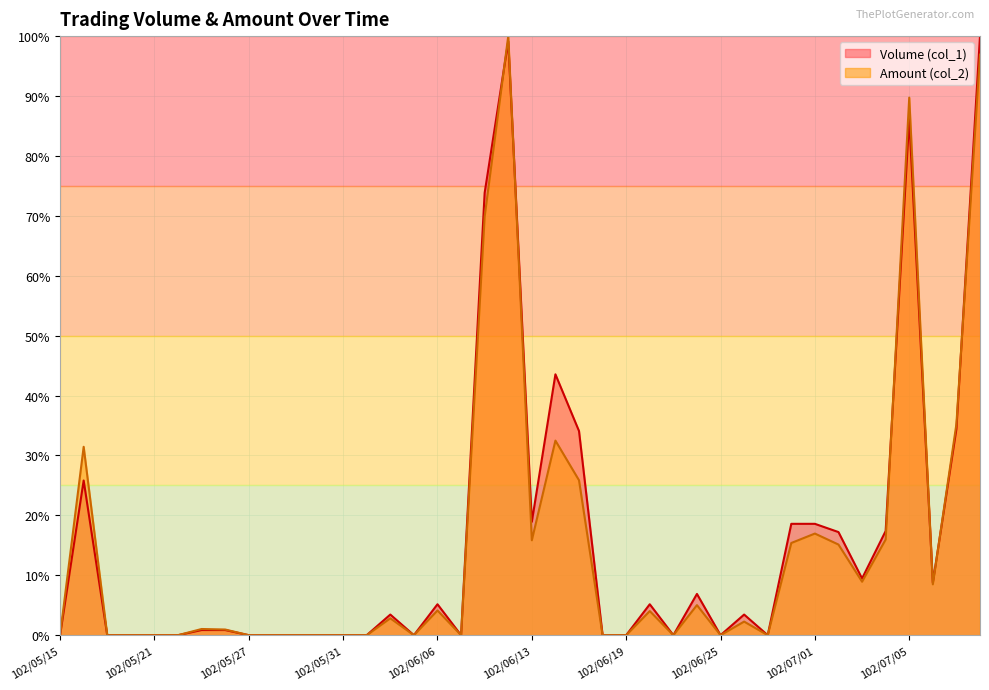

Reading right to left, what are all the values shown in this chart?

Volume (col_1): 102/07/10=100.0	102/07/09=34.4	102/07/08=8.8	102/07/05=86.2	102/07/04=17.4	102/07/03=9.5	102/07/02=17.2	102/07/01=18.6	102/06/28=18.6	102/06/27=0.0	102/06/26=3.4	102/06/25=0.0	102/06/24=6.9	102/06/21=0.0	102/06/20=5.2	102/06/19=0.0	102/06/18=0.0	102/06/17=34.1	102/06/14=43.5	102/06/13=18.9	102/06/11=99.1	102/06/10=73.8	102/06/07=0.0	102/06/06=5.2	102/06/05=0.0	102/06/04=3.4	102/06/03=0.0	102/05/31=0.0	102/05/30=0.0	102/05/29=0.0	102/05/28=0.0	102/05/27=0.0	102/05/24=0.9	102/05/23=0.9	102/05/22=0.0	102/05/21=0.0	102/05/20=0.0	102/05/17=0.0	102/05/16=25.8	102/05/15=0.0
Amount (col_2): 102/07/10=96.9	102/07/09=35.2	102/07/08=8.5	102/07/05=89.7	102/07/04=16.0	102/07/03=8.9	102/07/02=15.1	102/07/01=17.0	102/06/28=15.4	102/06/27=0.0	102/06/26=2.3	102/06/25=0.0	102/06/24=5.0	102/06/21=0.0	102/06/20=4.0	102/06/19=0.0	102/06/18=0.0	102/06/17=25.9	102/06/14=32.5	102/06/13=15.8	102/06/11=100.0	102/06/10=69.9	102/06/07=0.0	102/06/06=4.1	102/06/05=0.0	102/06/04=2.8	102/06/03=0.0	102/05/31=0.0	102/05/30=0.0	102/05/29=0.0	102/05/28=0.0	102/05/27=0.0	102/05/24=0.9	102/05/23=1.0	102/05/22=0.0	102/05/21=0.0	102/05/20=0.0	102/05/17=0.0	102/05/16=31.4	102/05/15=0.0